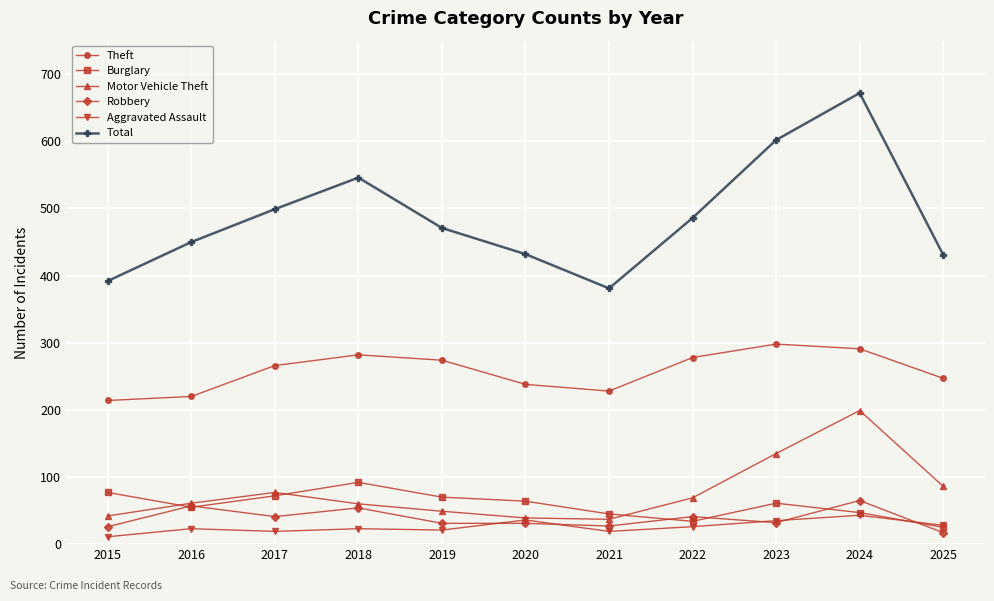

How many categories are shown in the chart?

11